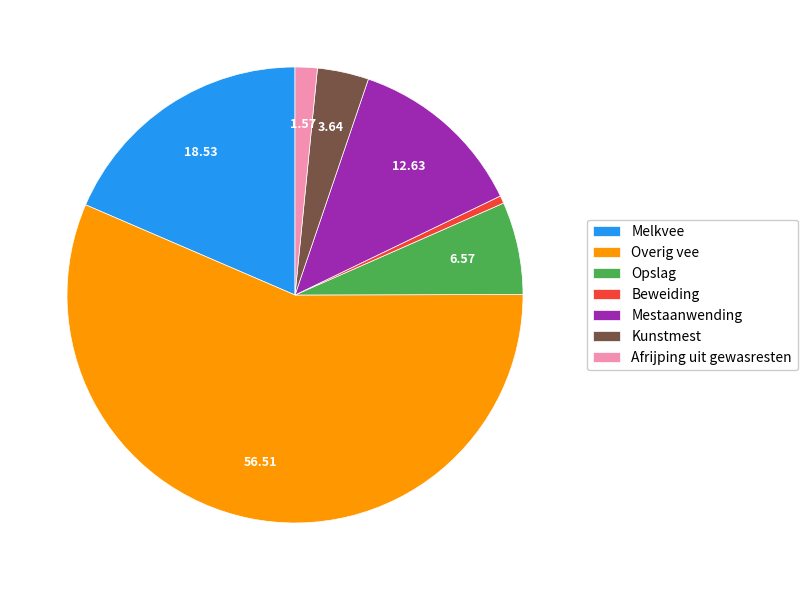

Rank the categories by value from lowest to highest.

Beweiding, Afrijping uit gewasresten, Kunstmest, Opslag, Mestaanwending, Melkvee, Overig vee